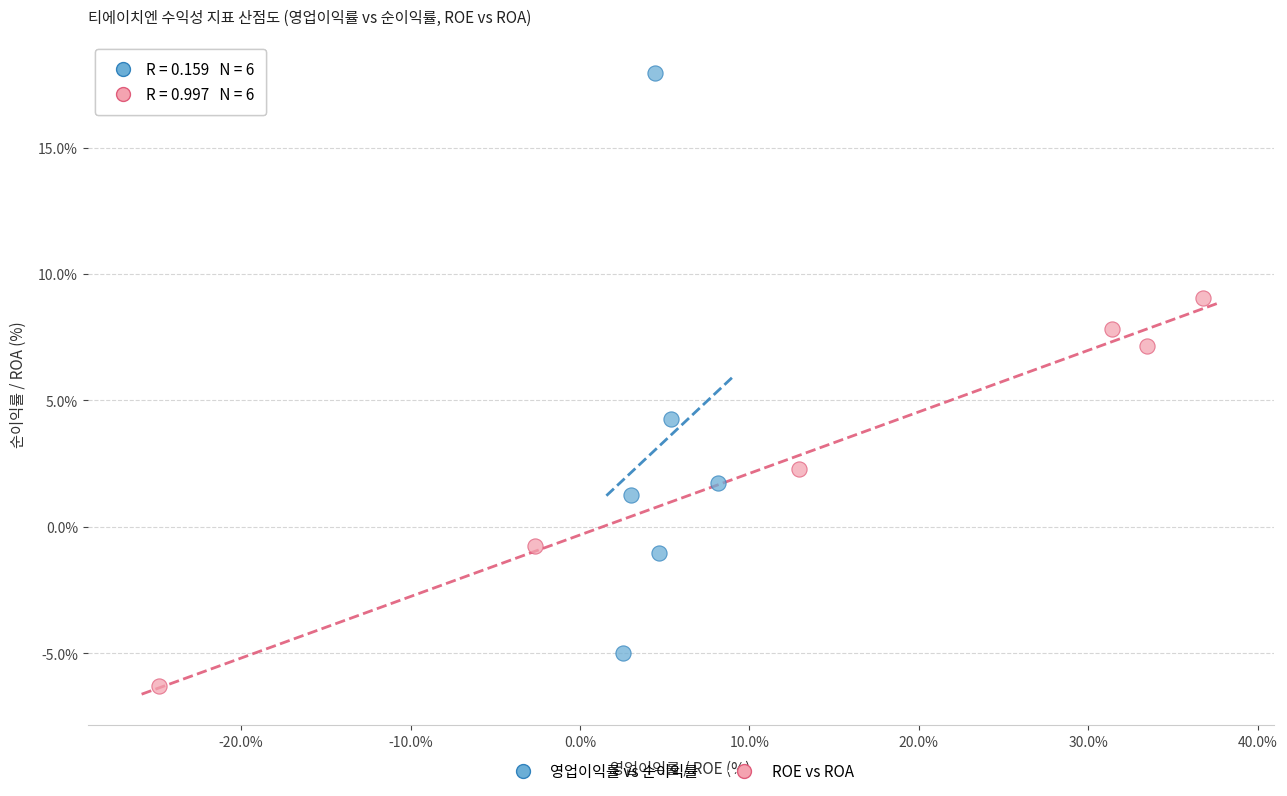

Which series reaches the minimum Y coordinate?

ROE vs ROA